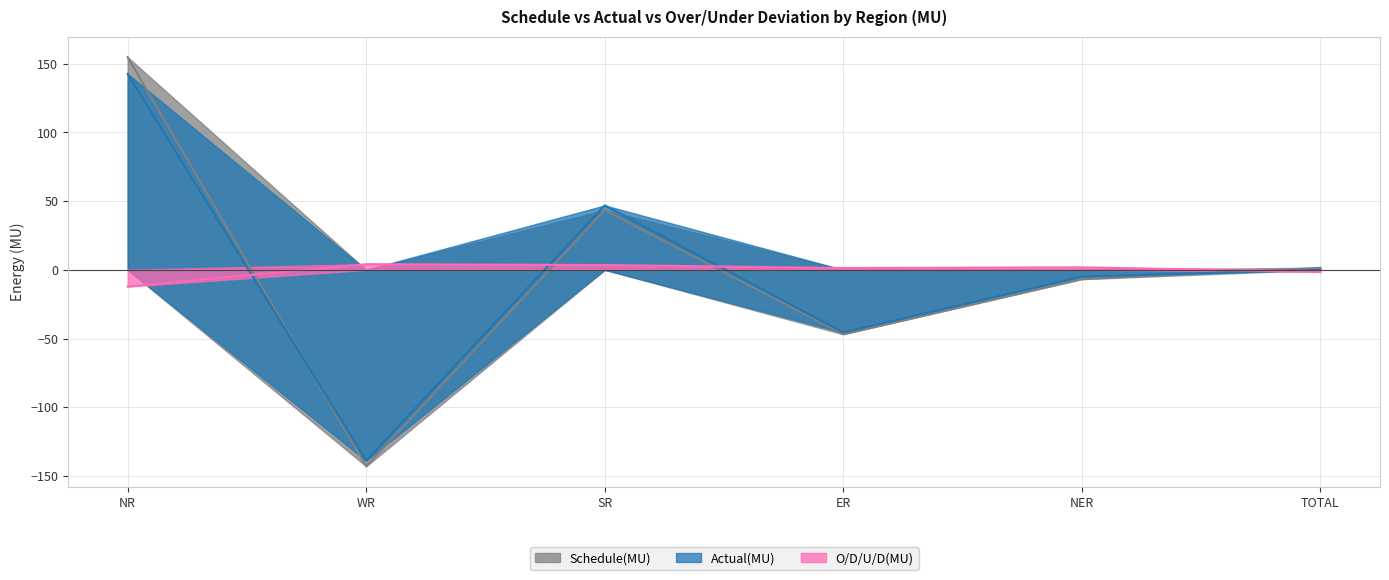

Which series changed the most between SR and NER?

Actual(MU)